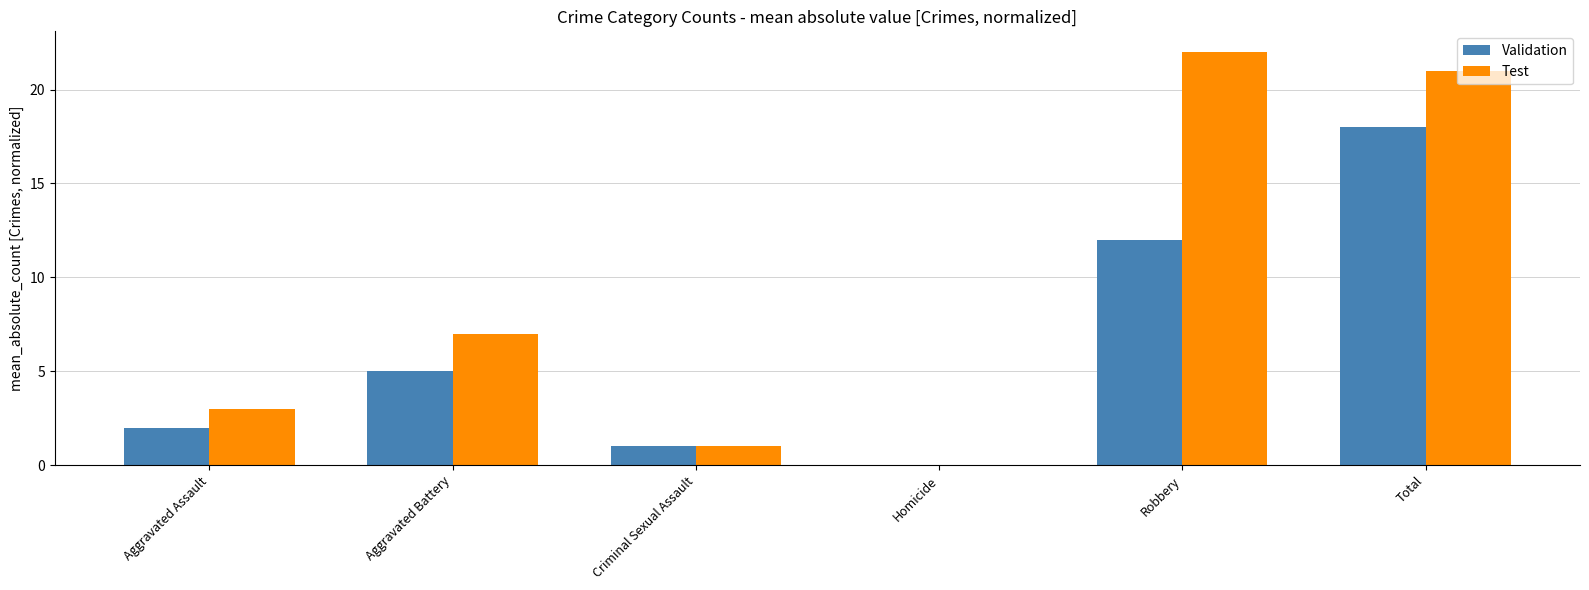

What are all the series names shown in the legend?

Validation, Test